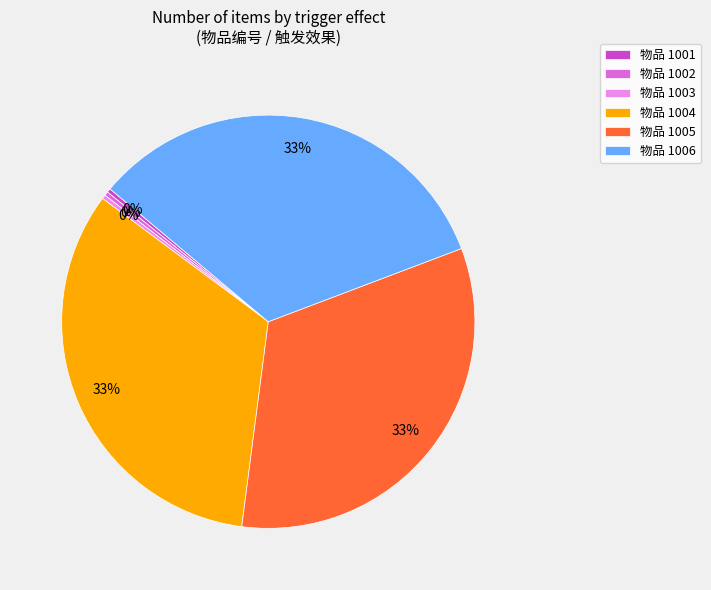

The 物品 1006 slice represents 33% of the pie. True or false?

True